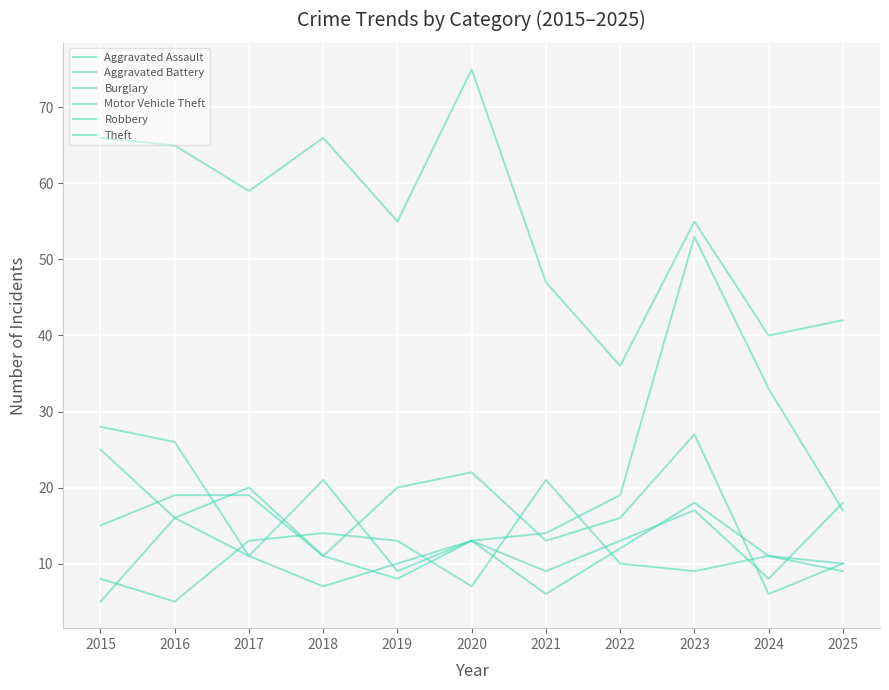

True or false: Burglary and Robbery cross at least once.

True